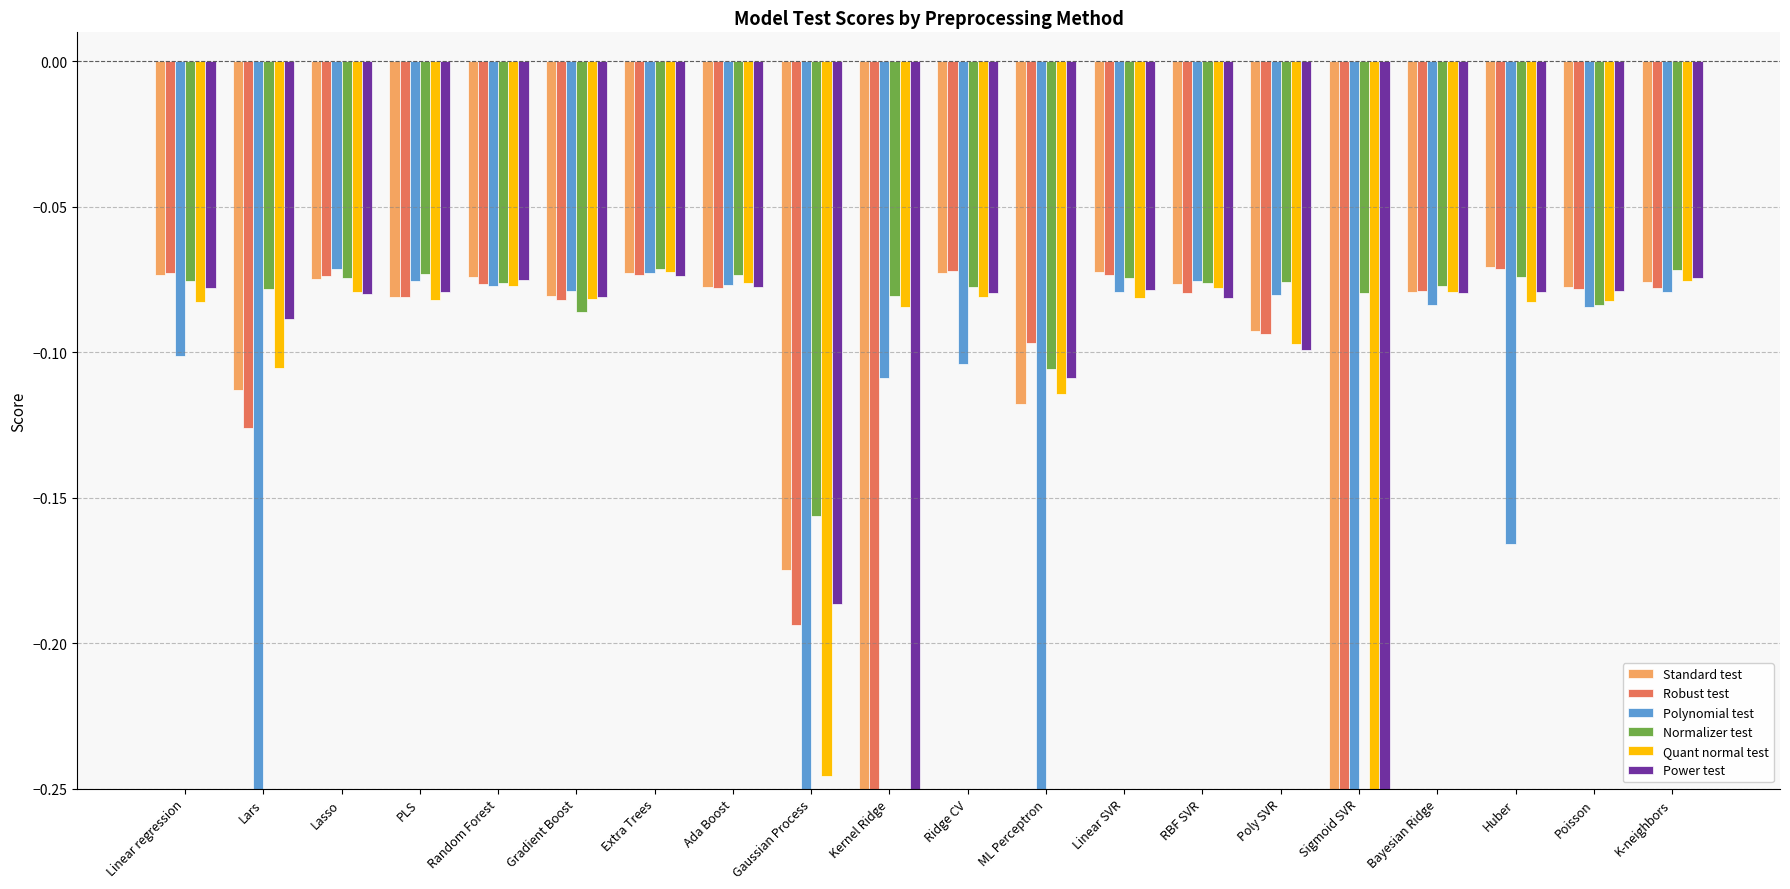

Which series has the largest total across all categories?

Normalizer test